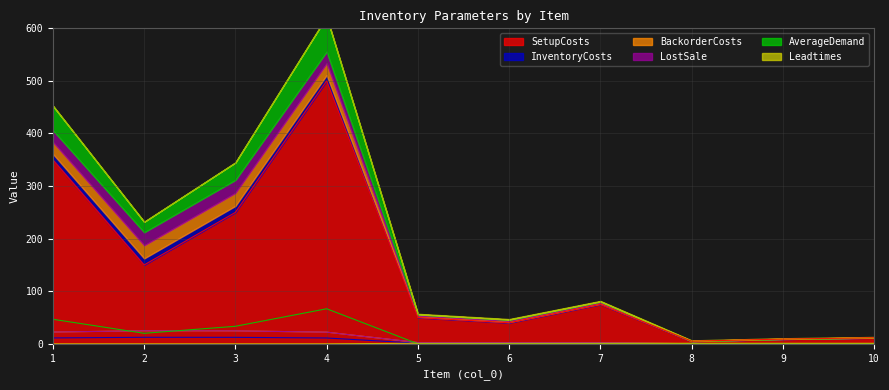

Rank the series at 9 from lowest to highest value.

AverageDemand, InventoryCosts, BackorderCosts, LostSale, Leadtimes, SetupCosts